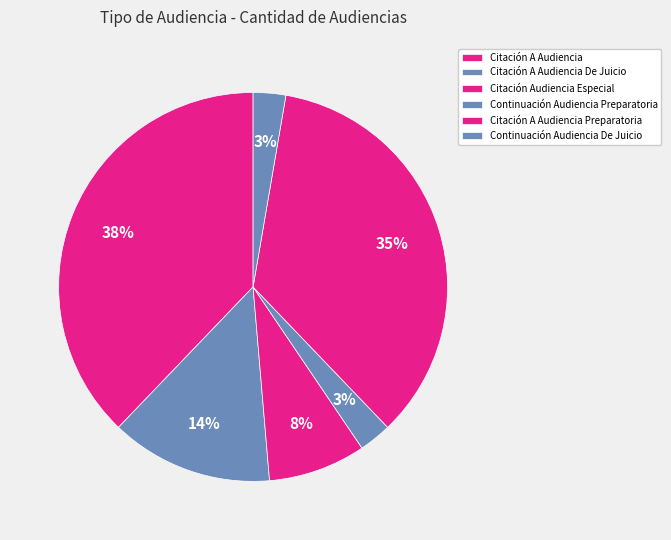

What percentage is the Citación A Audiencia slice, to the nearest percent?

38%